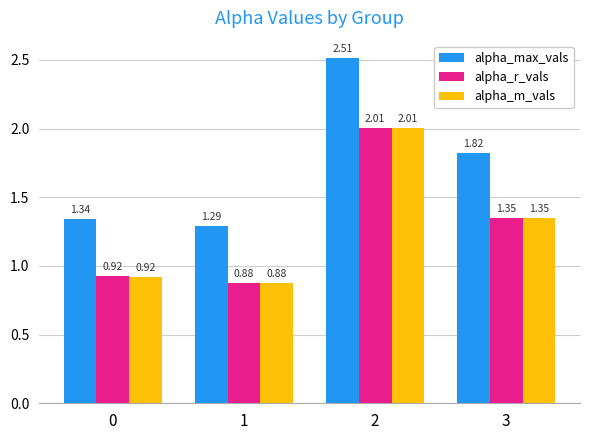

What is the difference between the highest and lowest values at 2?

0.5